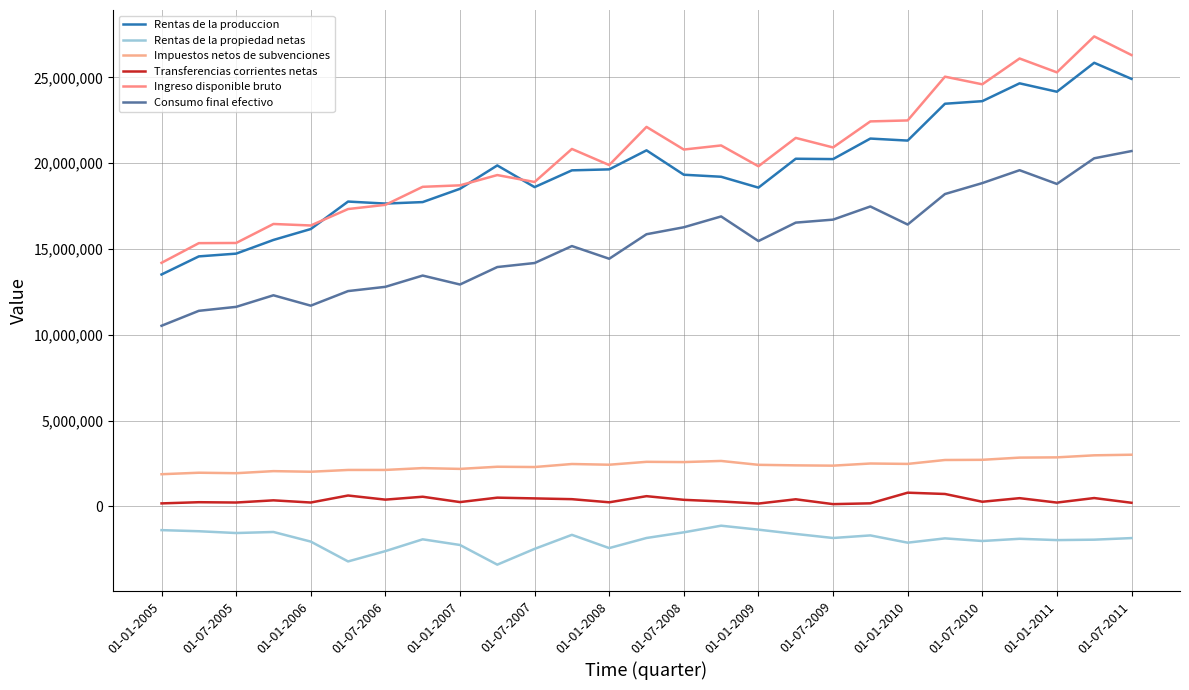

Does the chart display data point markers on the line(s)?

No